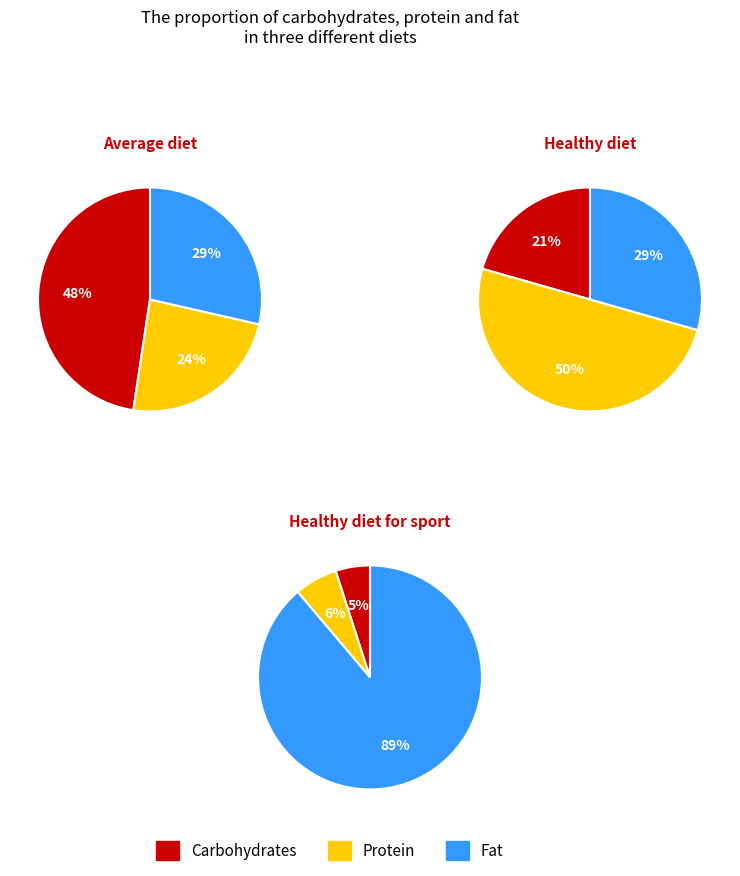

How many segments does this pie chart have?

9